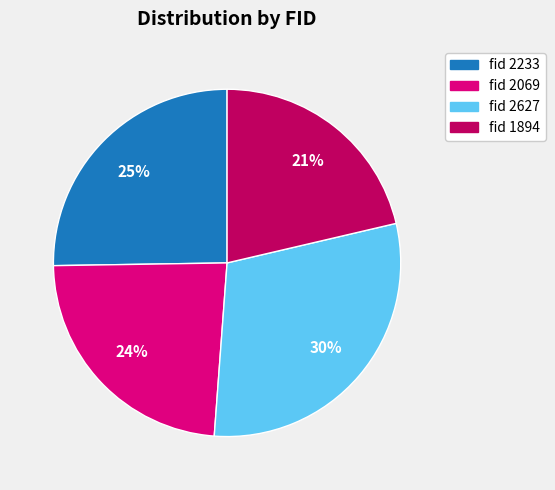

To the nearest percent, what is the average slice percentage?

25%